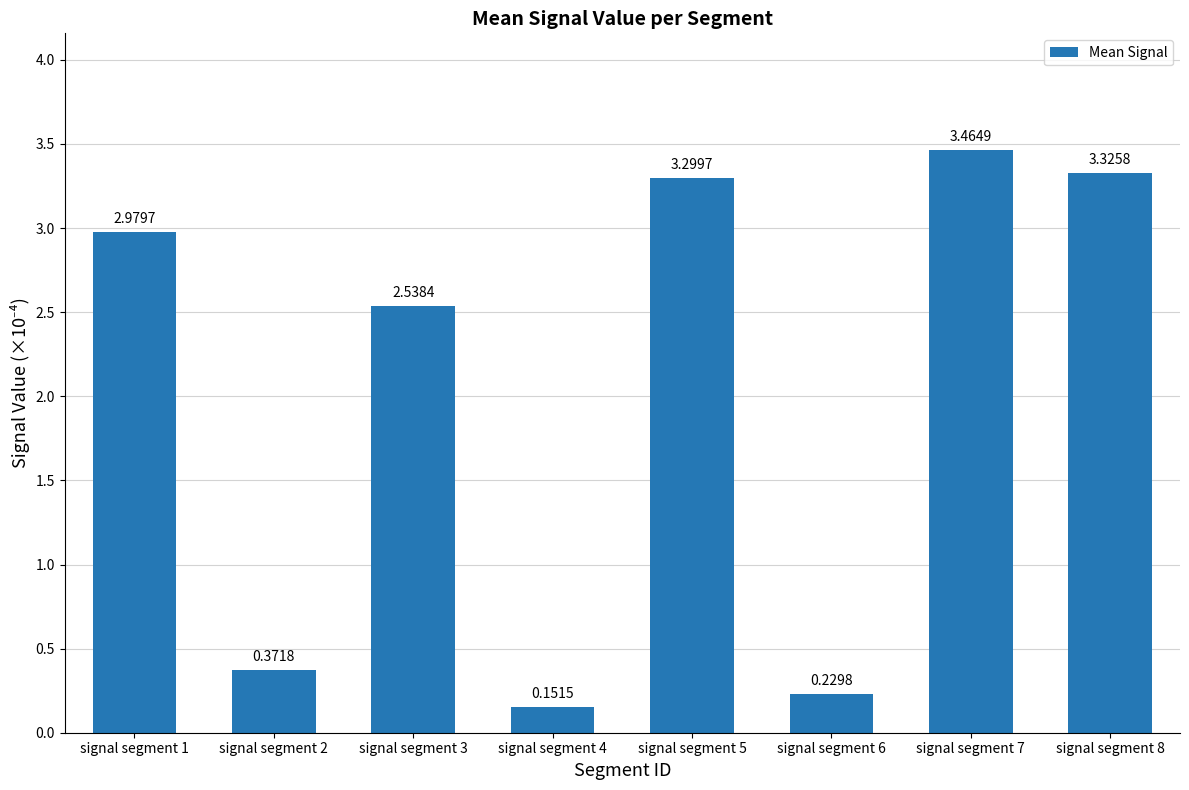

Rank the categories by value from lowest to highest.

signal segment 4, signal segment 6, signal segment 2, signal segment 3, signal segment 1, signal segment 5, signal segment 8, signal segment 7